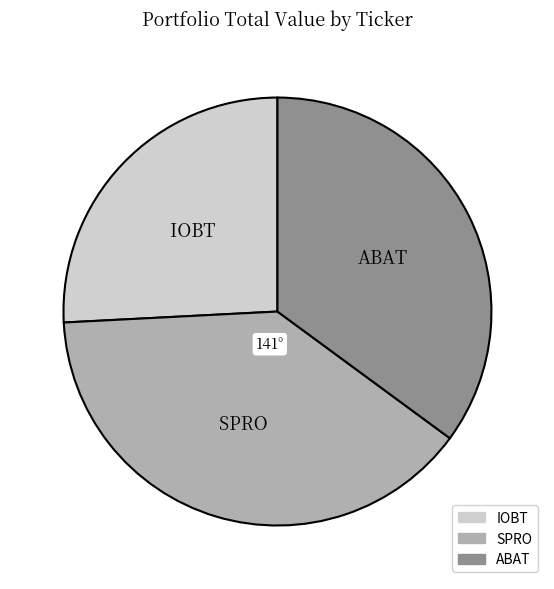

Is IOBT the majority of the pie?

No